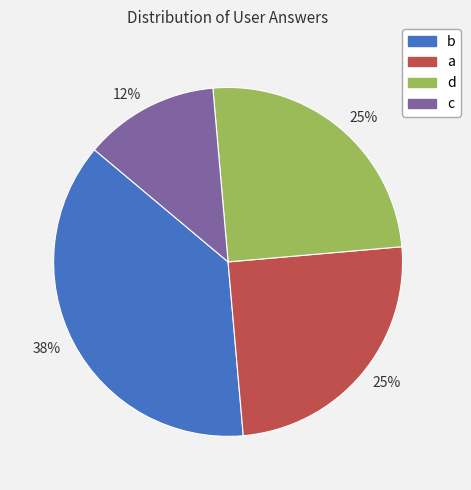

How many segments does this pie chart have?

4